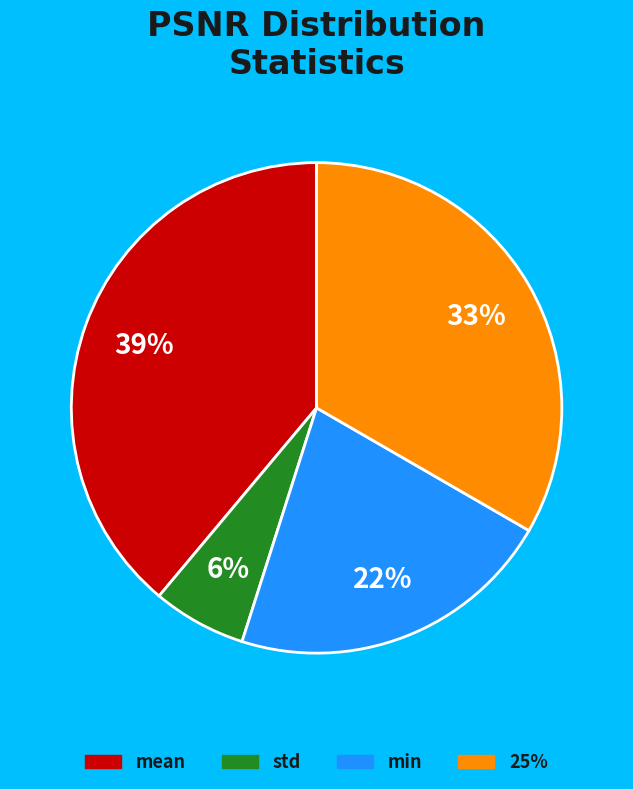

Is it true that std is 1% of the pie?

False